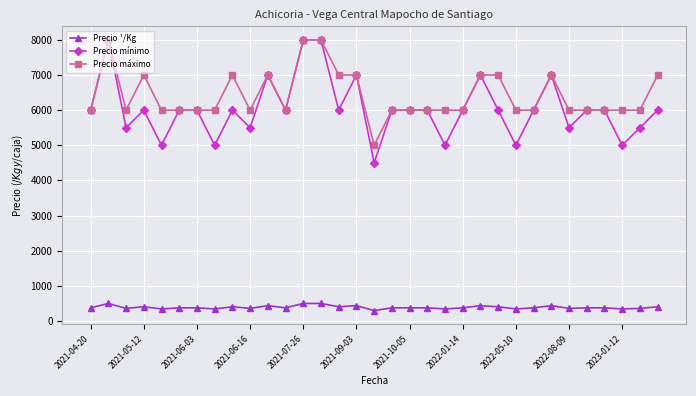

True or false: Precio mínimo has more than 0 points higher than both neighbors.

True